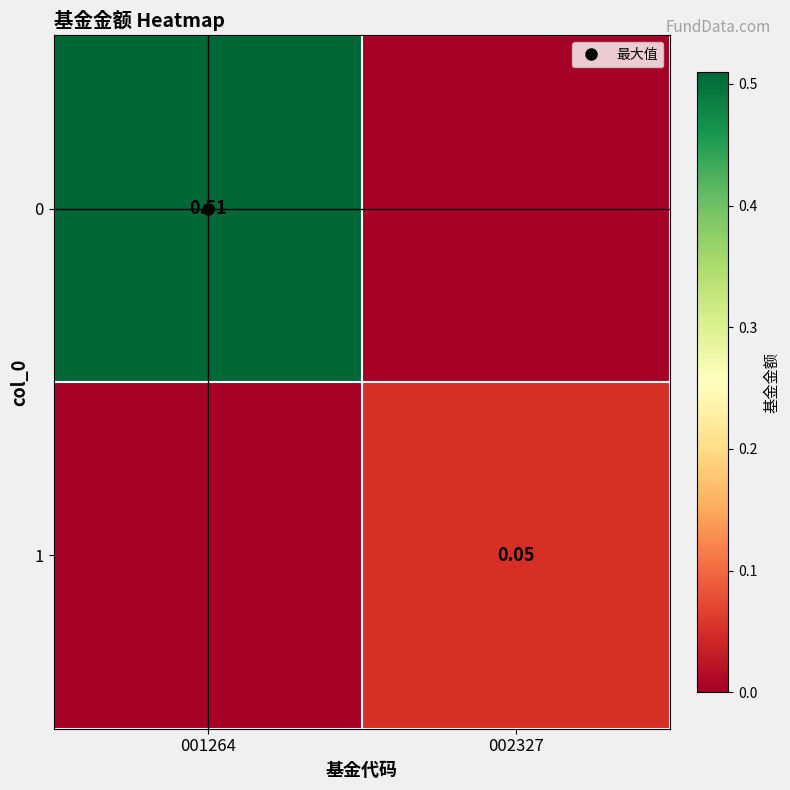

What is the difference between the 1 values at 002327 and 001264?

0.1